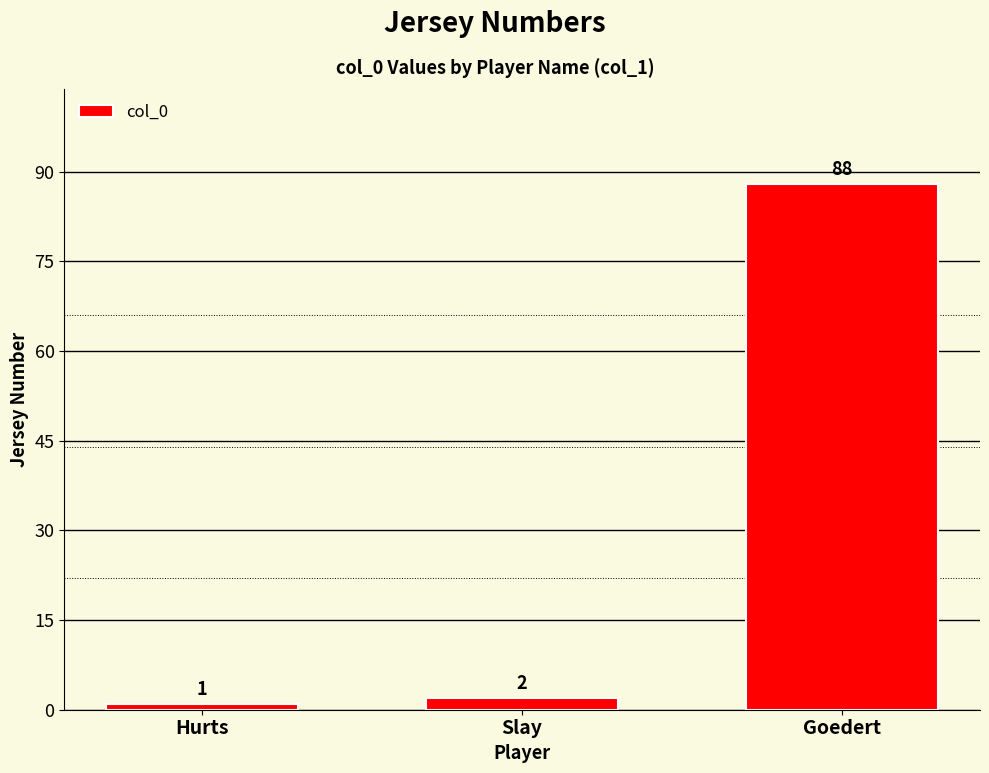

How many distinct data groups are displayed?

1